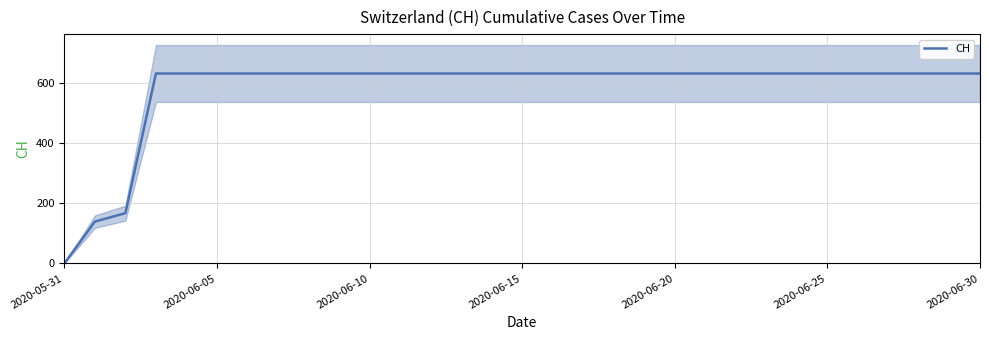

What is the difference between the maximum and second lowest values?

492